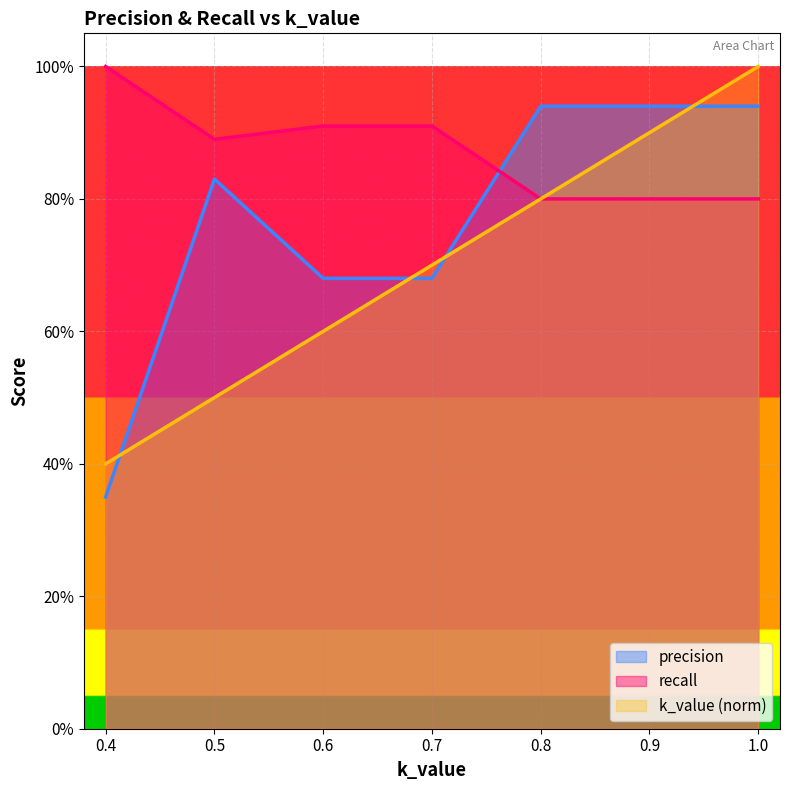

True or false: precision has more than 0 points higher than both neighbors.

True